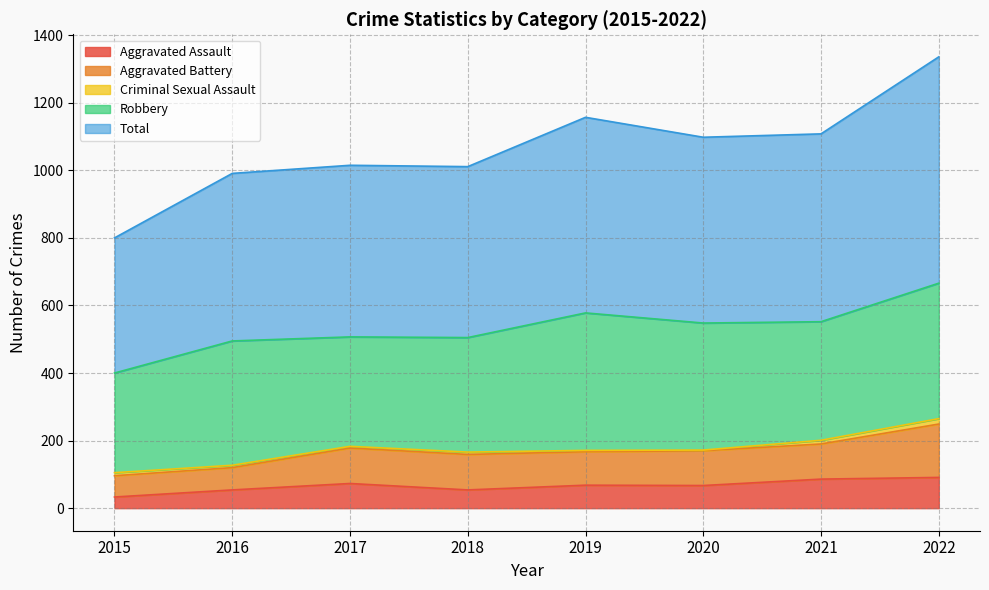

What value does the Aggravated Battery series have at 2019?

99